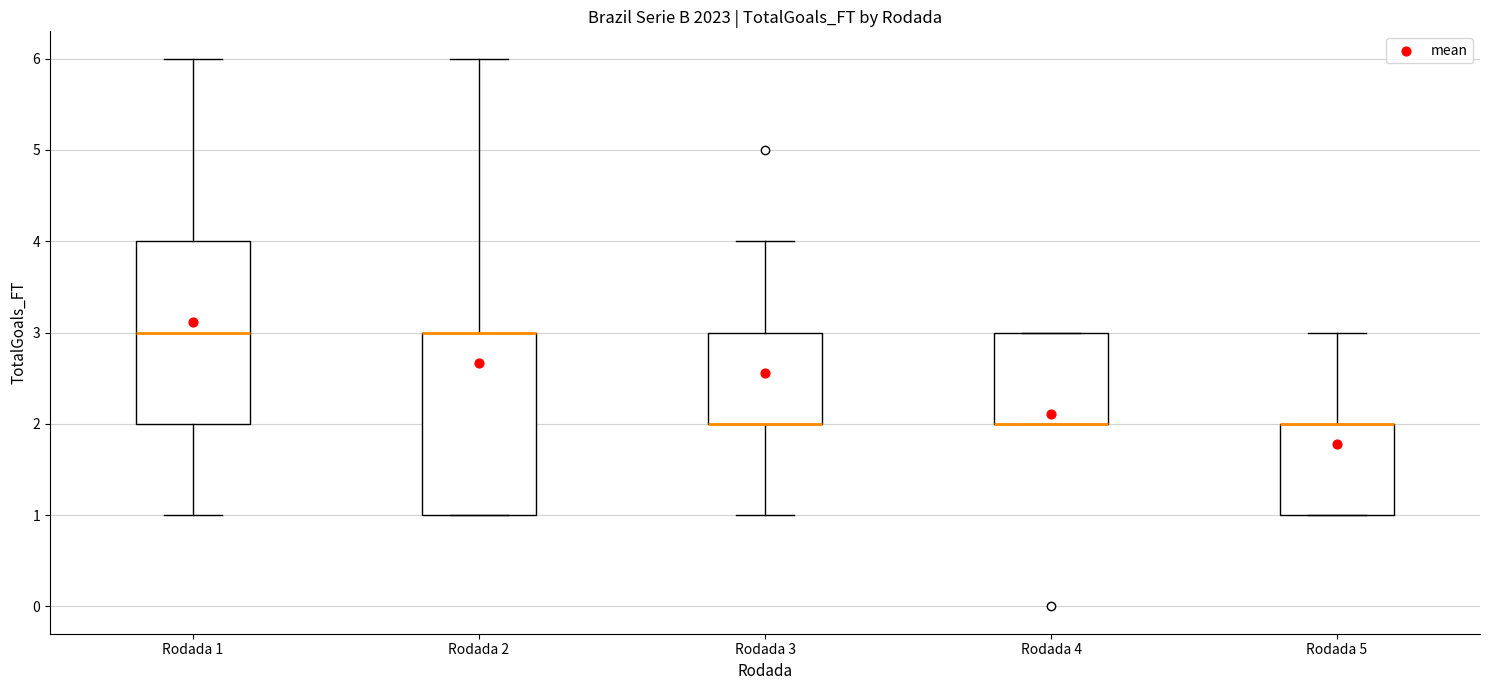

Reading left to right, transcribe this box plot: for each box, give where its median line is, the range the box spans, and where its two whiskers end, as read against the y-axis. The values are not printed on the chart, so give them approximately, as read against the axis.

Rodada 1: median 3, box 2 to 4, whiskers 1 to 6
Rodada 2: median 3 (drawn on the box's upper edge), box 1 to 3, whiskers 1 to 6
Rodada 3: median 2 (drawn on the box's lower edge), box 2 to 3, whiskers 1 to 4
Rodada 4: median 2 (drawn on the box's lower edge), box 2 to 3, whiskers 2 to 3
Rodada 5: median 2 (drawn on the box's upper edge), box 1 to 2, whiskers 1 to 3